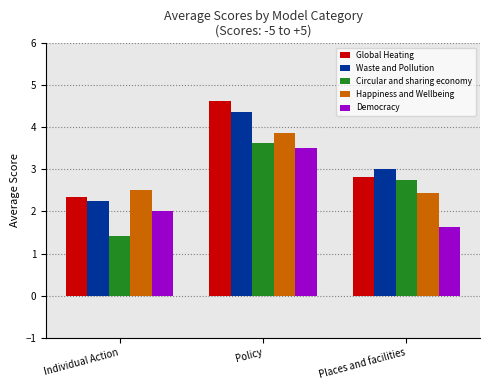

Is it true that Global Heating equals 3.6 at Individual Action?

False